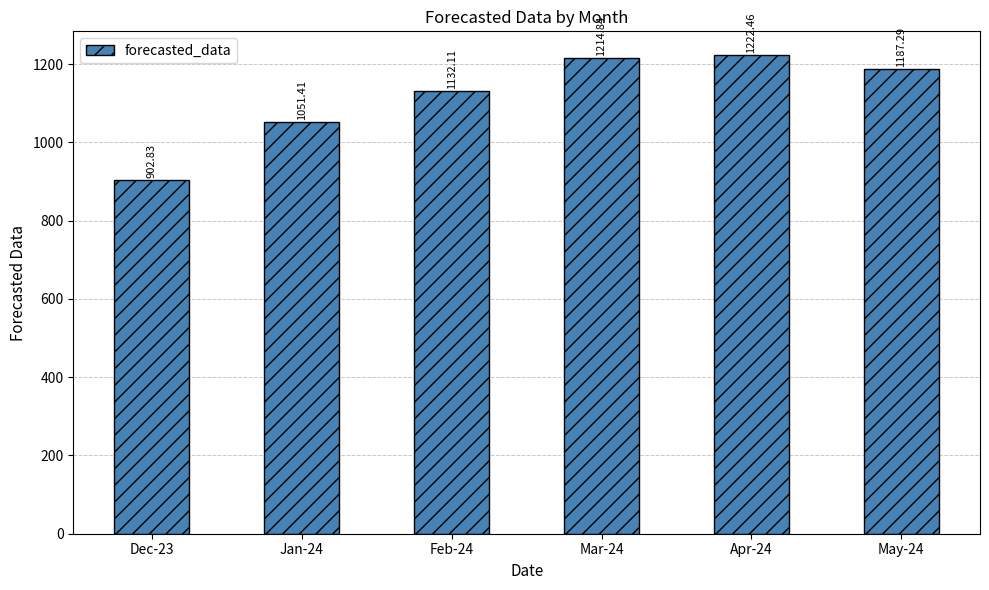

Where does the data first go above 1187?

Mar-24